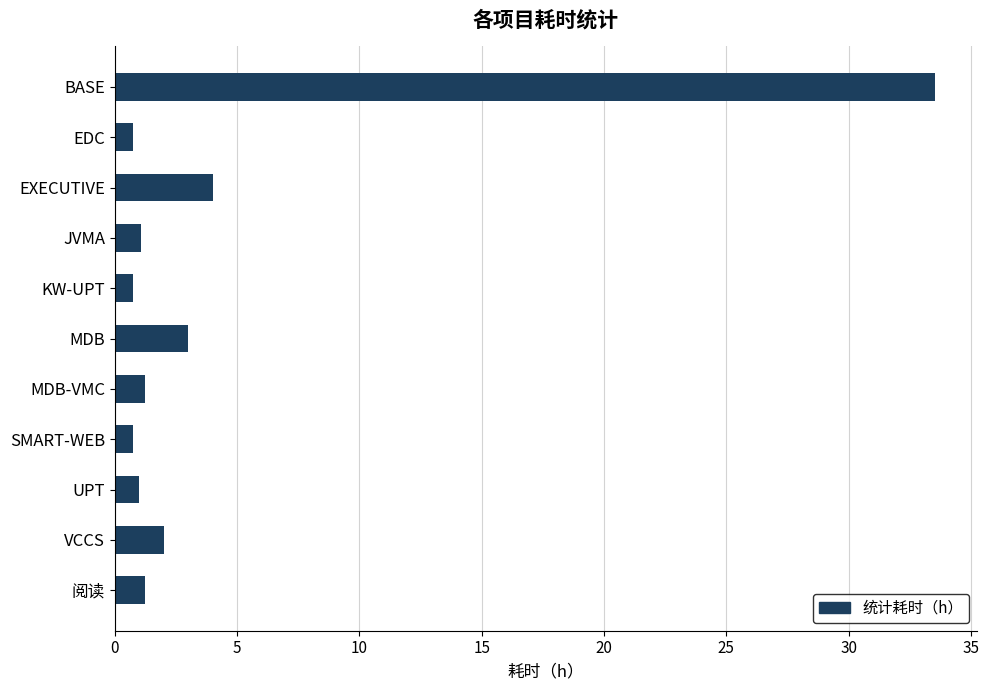

Where is the data nearest to the value 17?

EXECUTIVE